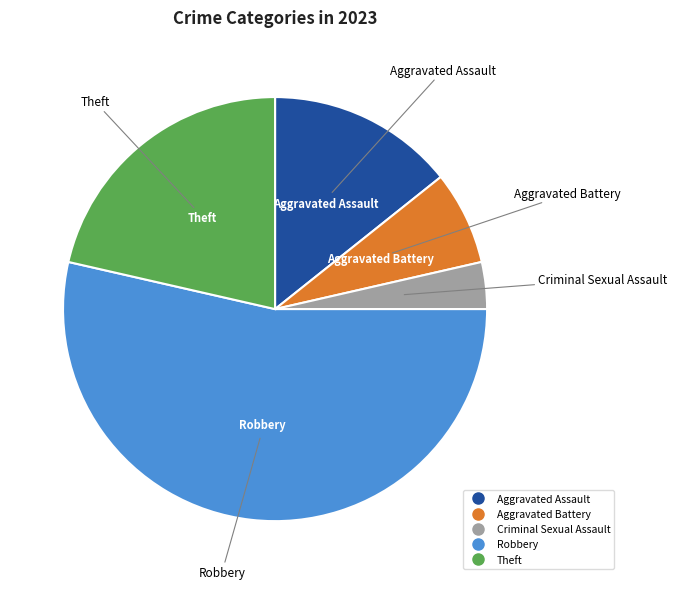

Does any single category account for the majority?

Yes